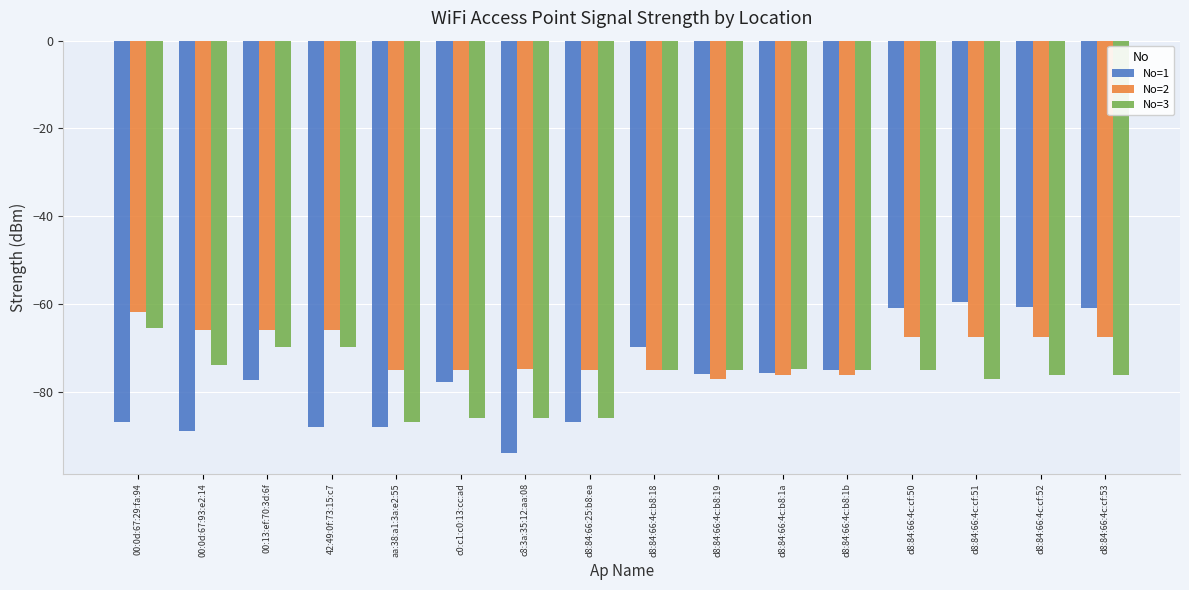

Which label corresponds to the largest value in the chart?

d8:84:66:4c:cf:51